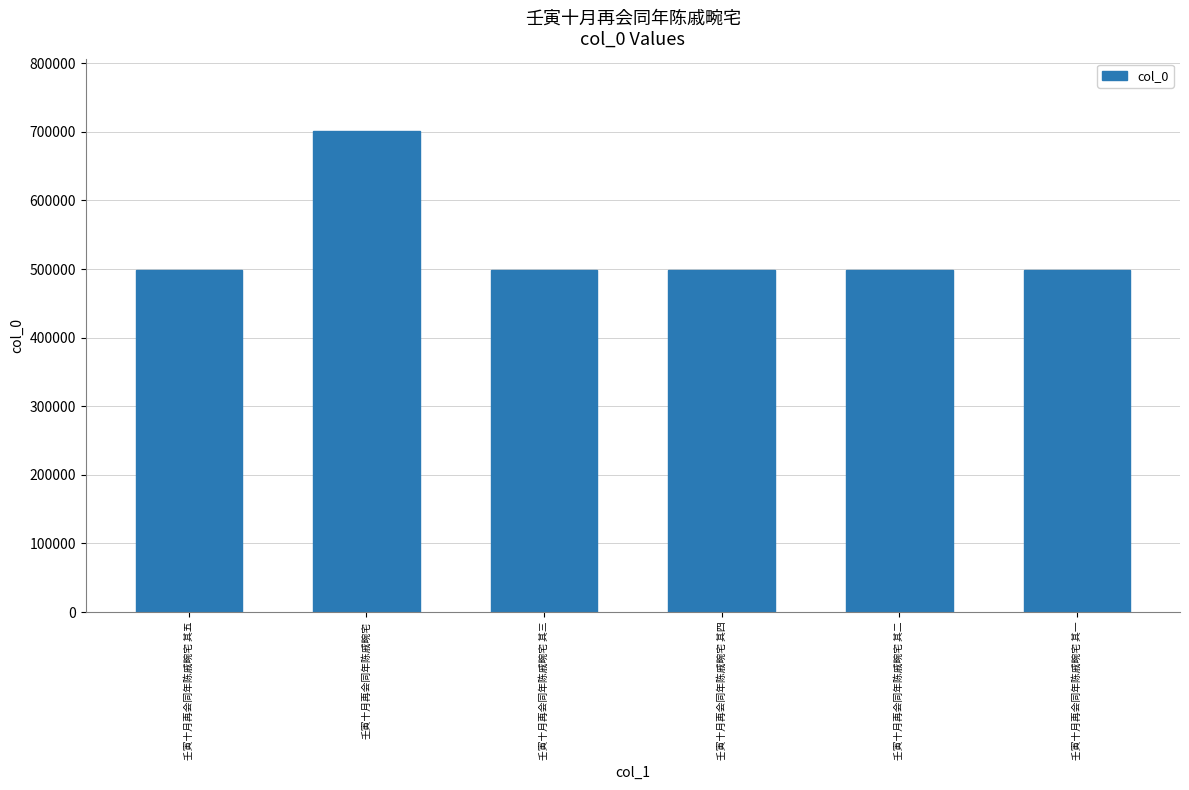

The chart shows a value of 762185 at 壬寅十月再会同年陈戚畹宅 其四. True or false?

False